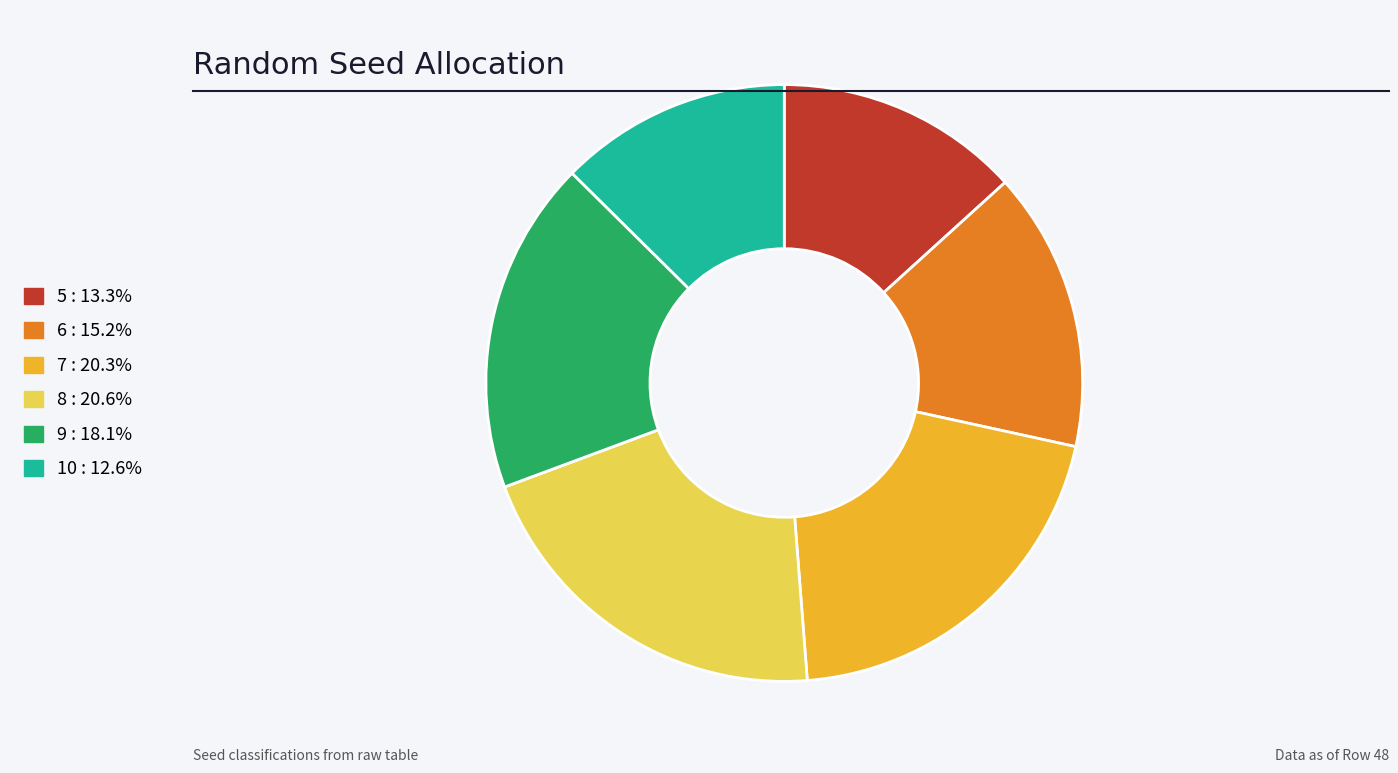

Between 9 and 5, which is larger?

9